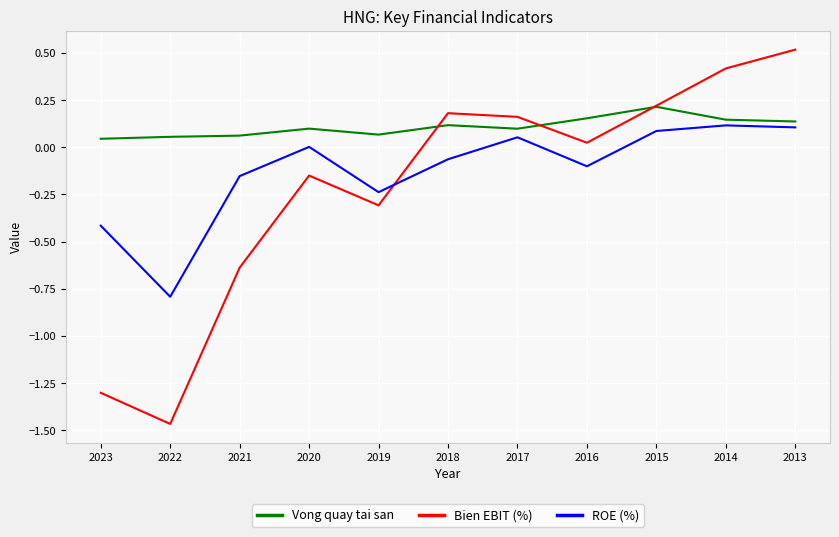

Rank the series by their maximum value, from highest to lowest.

Bien EBIT (%), Vong quay tai san, ROE (%)